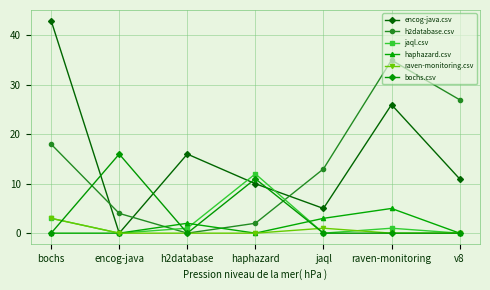

True or false: h2database.csv and haphazard.csv intersect in this chart.

True